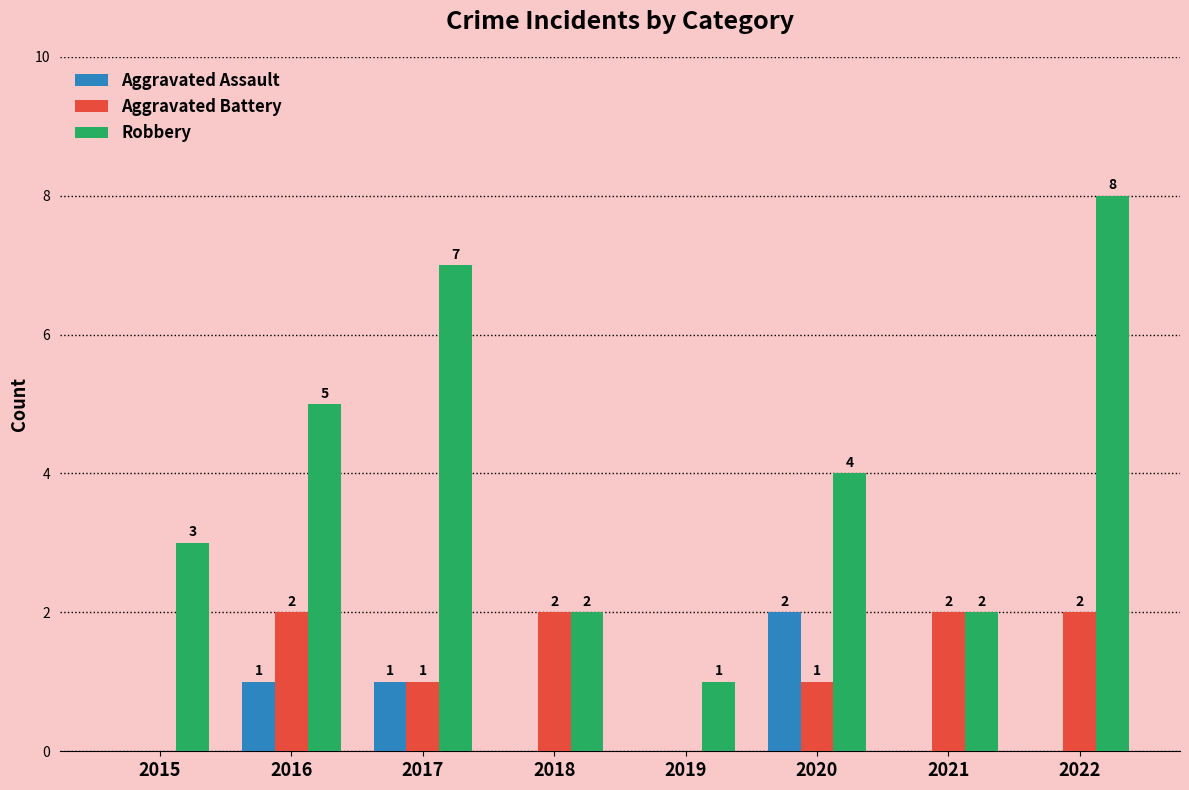

What are all the series names shown in the legend?

Aggravated Assault, Aggravated Battery, Robbery